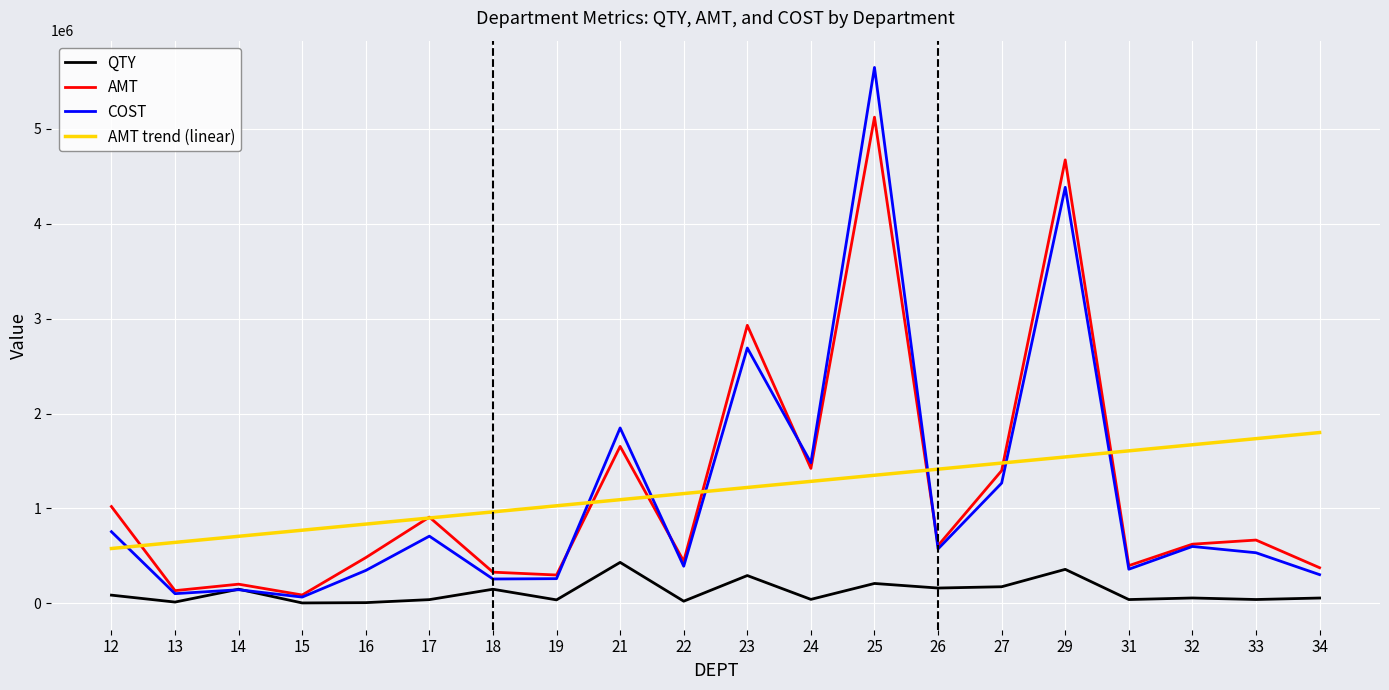

Is this an area chart (filled region under the line)?

No